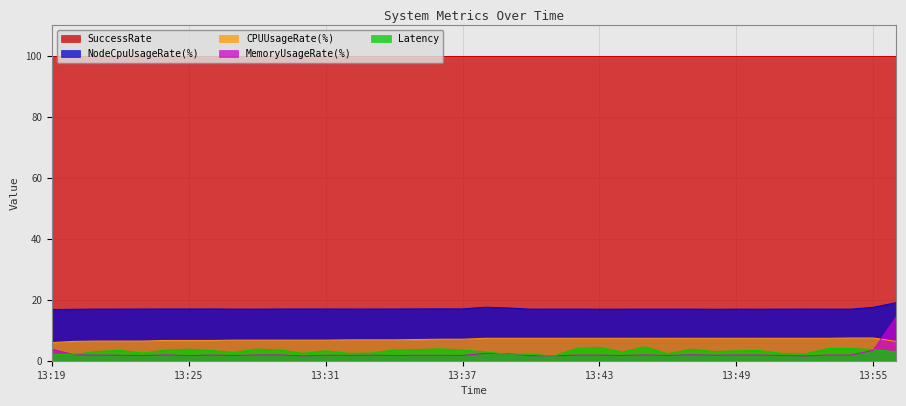

What is the lowest value of the CPUUsageRate(%) series?

6.0